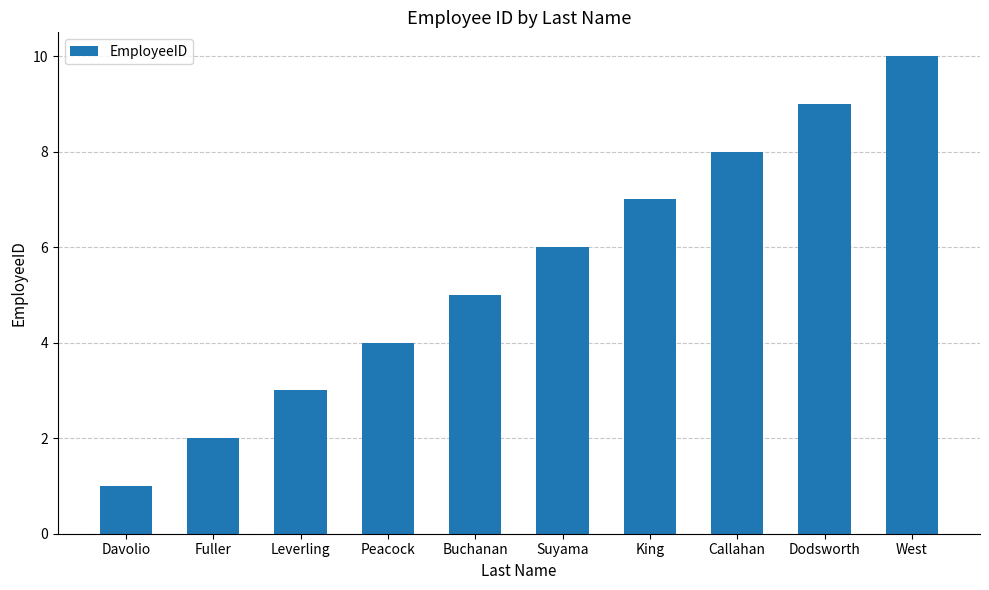

Reading left to right, extract all data points from this chart.

Davolio=1	Fuller=2	Leverling=3	Peacock=4	Buchanan=5	Suyama=6	King=7	Callahan=8	Dodsworth=9	West=10